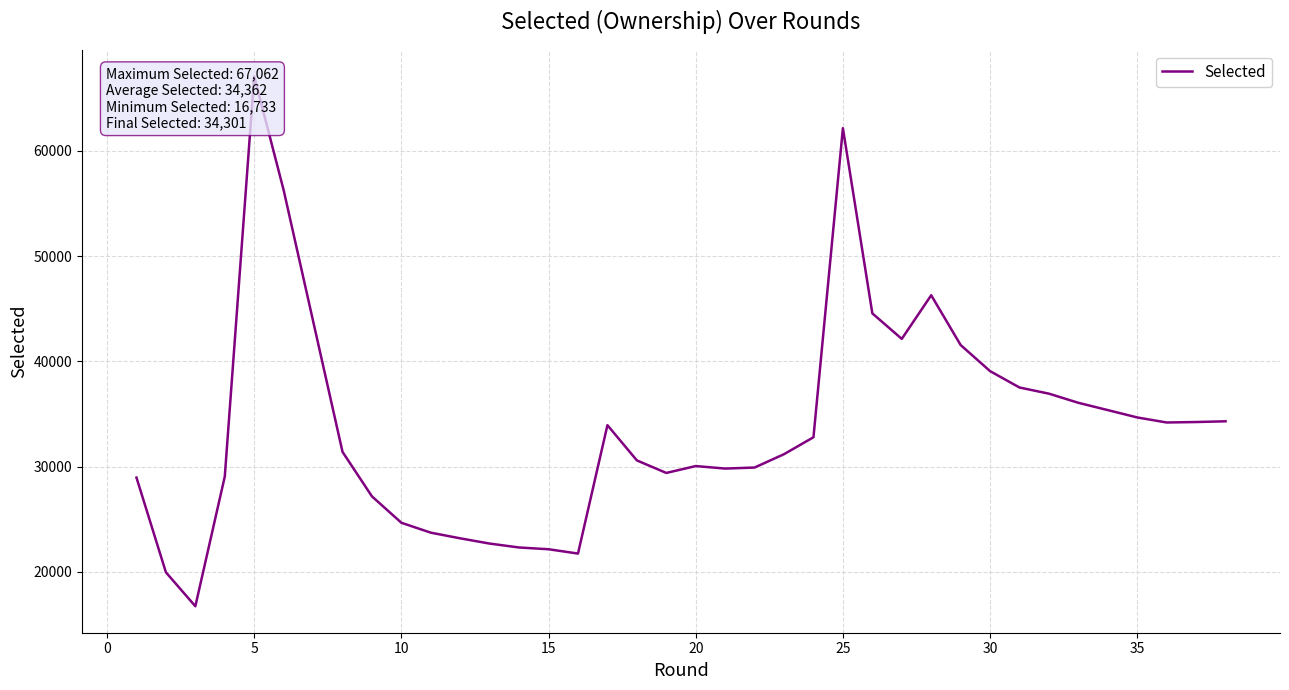

What is the greatest value displayed?

67062